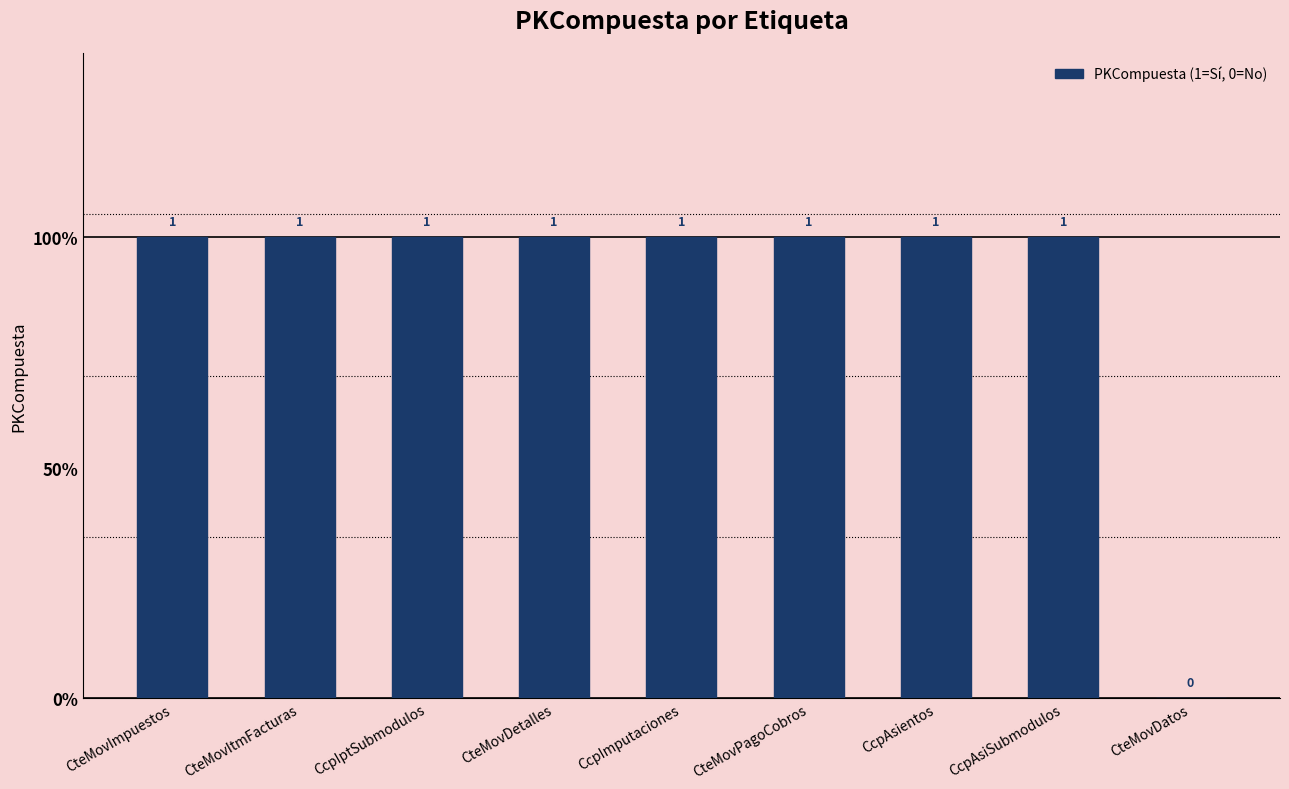

What is the label of the 9th bar from the right?

CteMovImpuestos